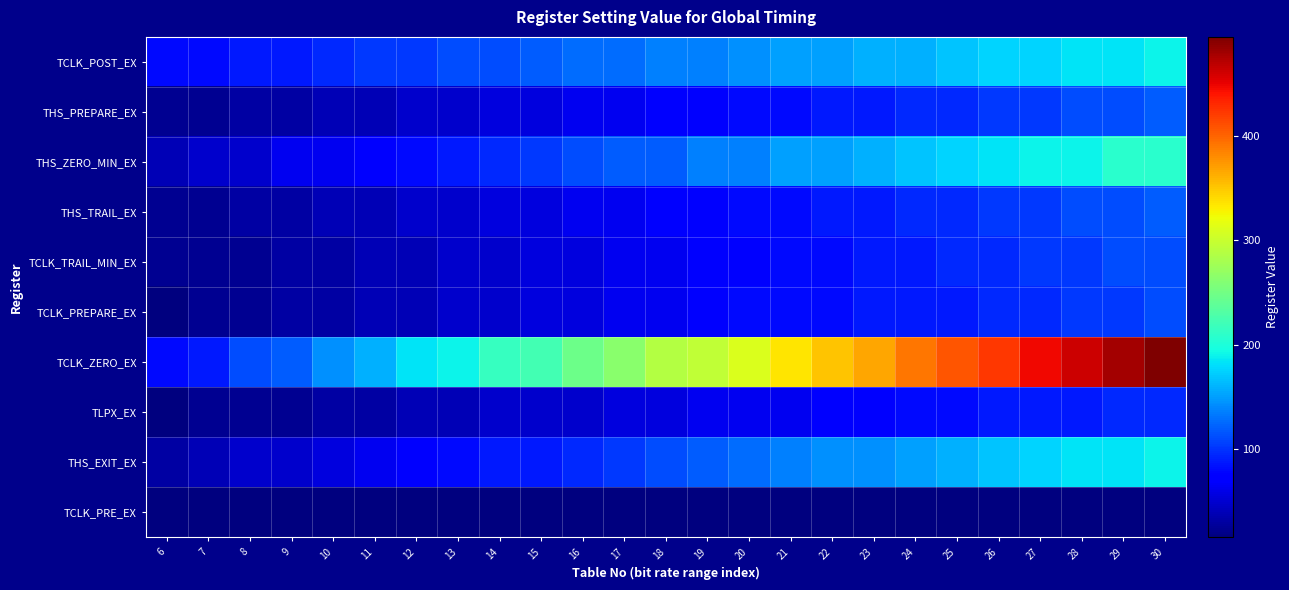

Reading left to right, list all the values displayed in this chart.

TCLK_POST_EX: 6=79	7=79	8=87	9=87	10=95	11=103	12=103	13=111	14=111	15=119	16=127	17=127	18=135	19=135	20=143	21=151	22=151	23=159	24=159	25=167	26=175	27=175	28=183	29=183	30=191
THS_PREPARE_EX: 6=23	7=23	8=31	9=31	10=39	11=39	12=47	13=47	14=55	15=55	16=63	17=63	18=71	19=71	20=79	21=79	22=87	23=87	24=95	25=95	26=103	27=103	28=111	29=111	30=119
THS_ZERO_MIN_EX: 6=39	7=47	8=47	9=63	10=63	11=71	12=79	13=87	14=95	15=103	16=111	17=119	18=119	19=135	20=135	21=151	22=151	23=159	24=167	25=175	26=183	27=191	28=191	29=207	30=207
THS_TRAIL_EX: 6=23	7=23	8=31	9=31	10=39	11=39	12=47	13=47	14=55	15=55	16=63	17=63	18=71	19=71	20=79	21=79	22=87	23=87	24=95	25=95	26=103	27=103	28=111	29=111	30=119
TCLK_TRAIL_MIN_EX: 6=23	7=23	8=23	9=31	10=31	11=39	12=39	13=47	14=47	15=55	16=55	17=63	18=63	19=71	20=71	21=79	22=79	23=87	24=87	25=95	26=95	27=103	28=103	29=111	30=111
TCLK_PREPARE_EX: 6=15	7=23	8=23	9=31	10=31	11=39	12=39	13=47	14=47	15=55	16=55	17=63	18=63	19=71	20=79	21=79	22=79	23=87	24=87	25=87	26=95	27=95	28=103	29=103	30=111
TCLK_ZERO_EX: 6=79	7=87	8=111	9=119	10=143	11=159	12=183	13=191	14=215	15=223	16=247	17=263	18=287	19=295	20=311	21=335	22=351	23=367	24=391	25=407	26=423	27=447	28=463	29=479	30=495
TLPX_EX: 6=15	7=23	8=23	9=23	10=31	11=31	12=39	13=39	14=47	15=47	16=47	17=55	18=55	19=63	20=63	21=63	22=71	23=71	24=79	25=79	26=87	27=87	28=87	29=95	30=95
THS_EXIT_EX: 6=31	7=39	8=47	9=47	10=55	11=63	12=71	13=79	14=87	15=87	16=95	17=103	18=111	19=119	20=127	21=135	22=143	23=143	24=151	25=159	26=167	27=175	28=183	29=183	30=191
TCLK_PRE_EX: 6=15	7=15	8=15	9=15	10=15	11=15	12=15	13=15	14=15	15=15	16=15	17=15	18=15	19=15	20=15	21=15	22=15	23=15	24=15	25=15	26=15	27=15	28=15	29=15	30=15